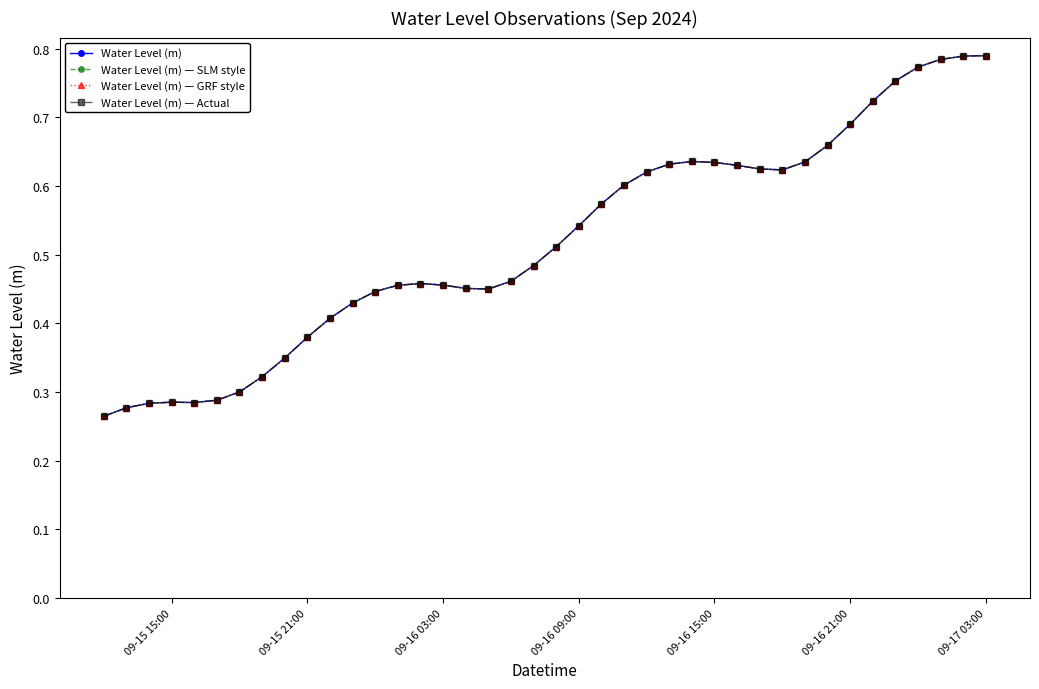

Is this an area chart (filled region under the line)?

No